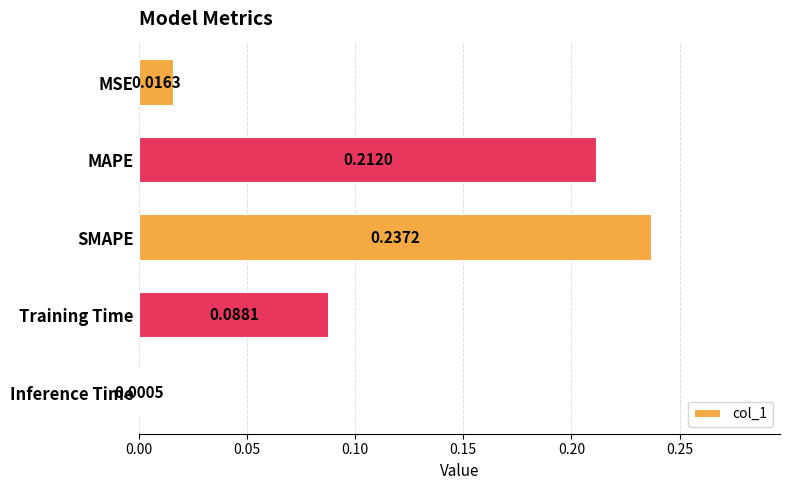

At which label is the value closest to 0?

Inference Time